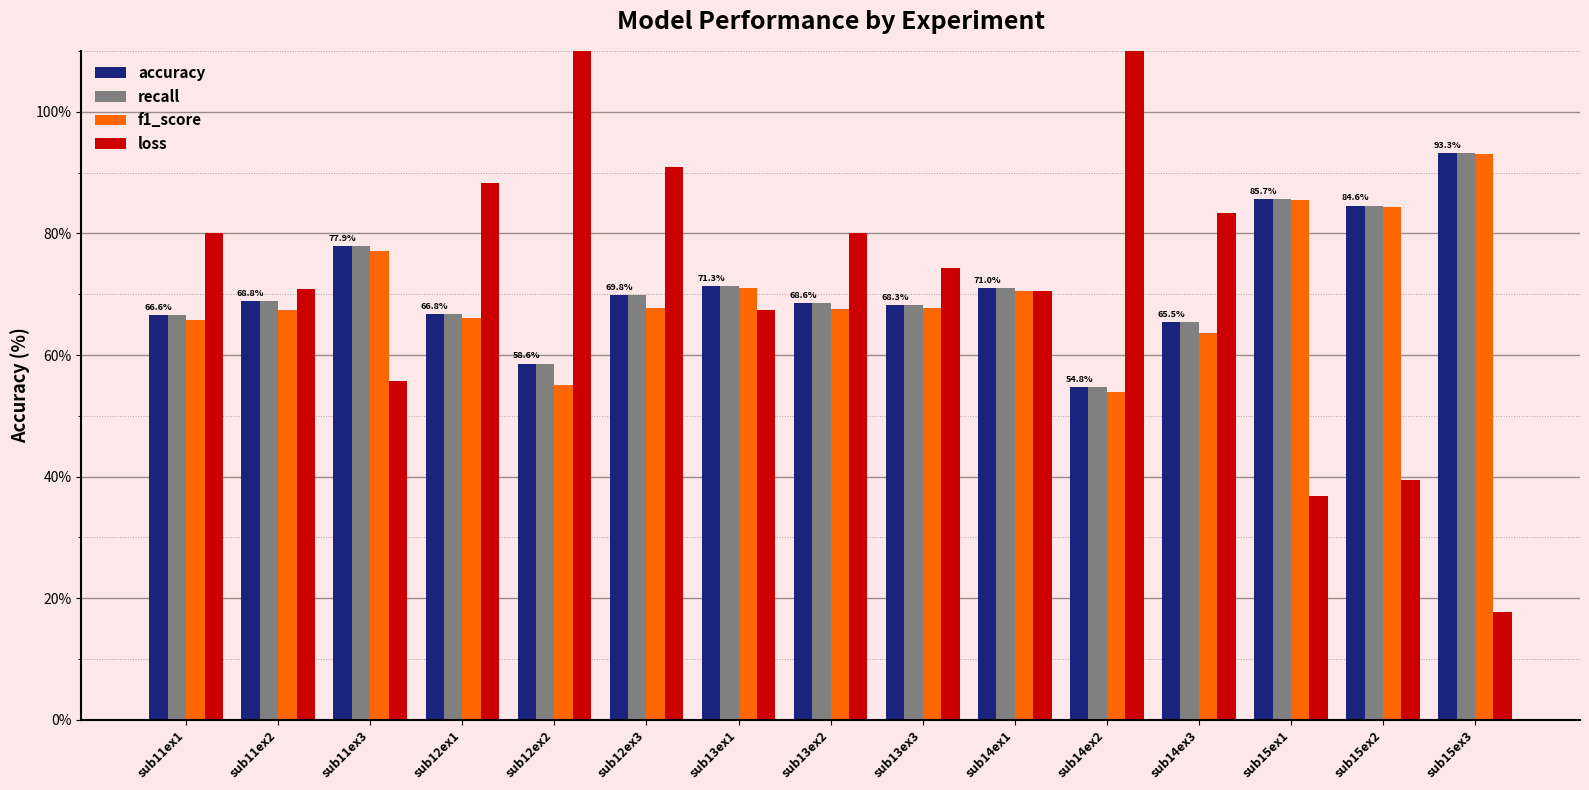

Reading right to left, extract all data points from this chart.

accuracy: 93.3	84.6	85.7	65.5	54.8	71.0	68.3	68.6	71.3	69.8	58.6	66.8	77.9	68.8	66.6
recall: 93.3	84.6	85.7	65.5	54.8	71.0	68.3	68.6	71.3	69.8	58.6	66.8	77.9	68.8	66.6
f1_score: 93.1	84.3	85.6	63.6	53.9	70.5	67.8	67.7	71.1	67.7	55.0	66.1	77.2	67.4	65.8
loss: 17.7	39.5	36.8	83.4	120.6	70.5	74.4	80.1	67.4	91.0	112.0	88.3	55.6	70.9	80.2